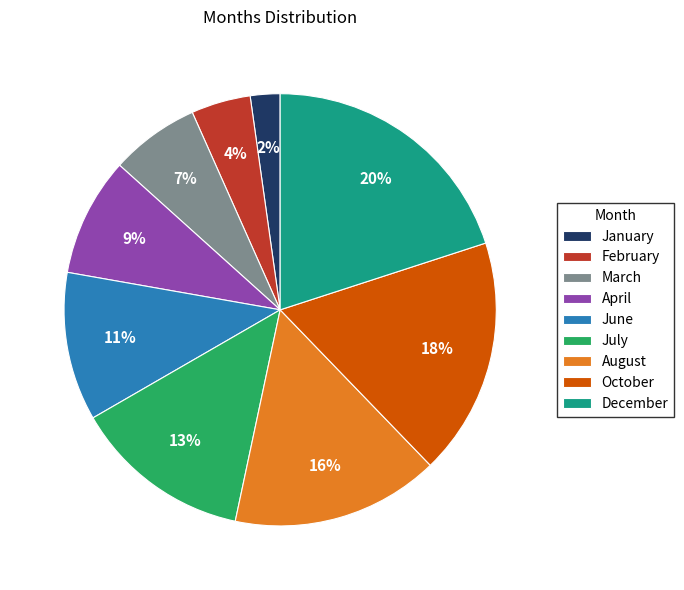

Approximately how many times larger is the value at October compared to December?

0.9